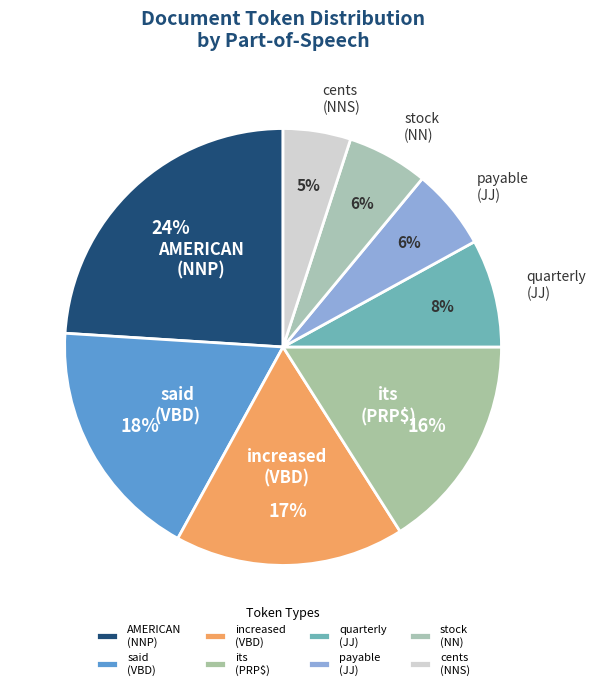

Does any single category account for the majority?

No